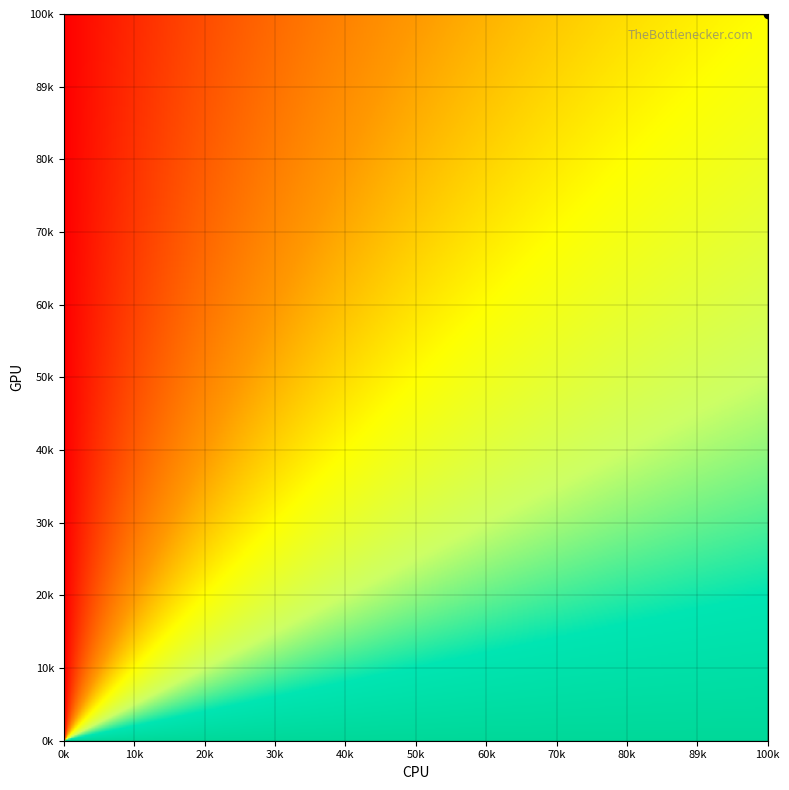

Count the 0 values in the range 0 to 364.

2